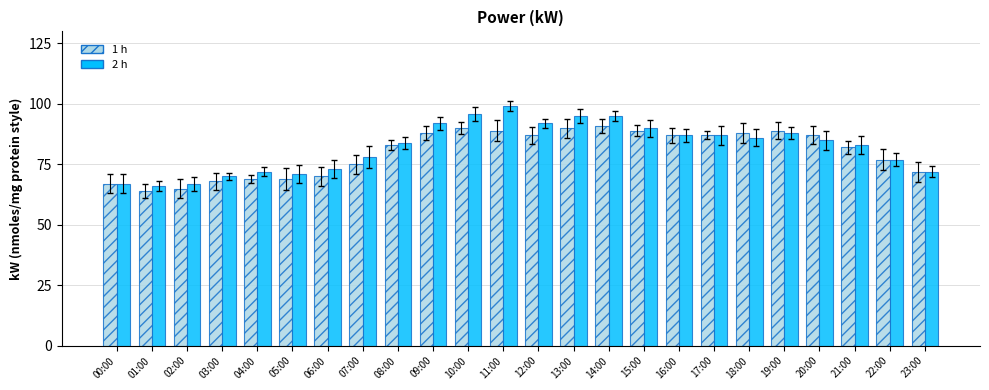

What is the lowest value of the 1 h series?

64